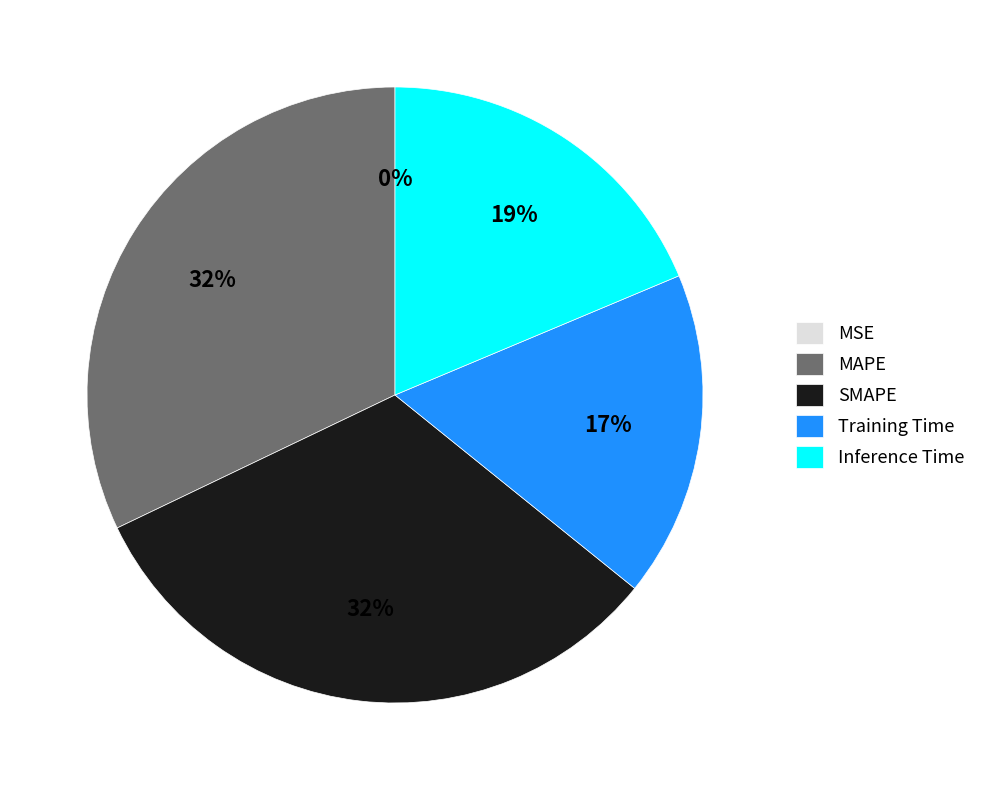

Does any single category account for the majority?

No